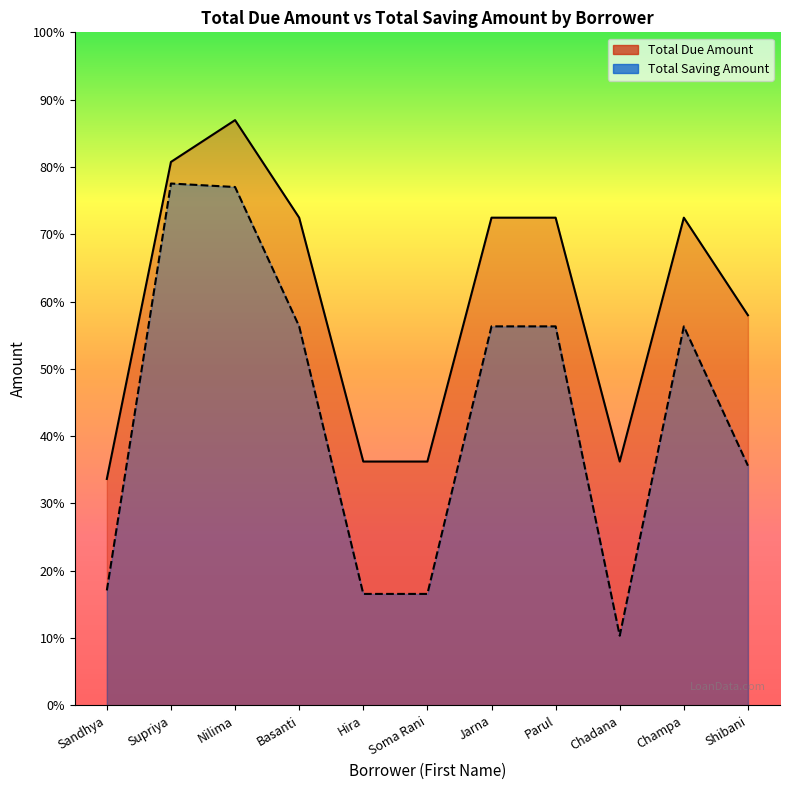

The Total Due Amount series shows 1750 at Soma Rani. True or false?

True